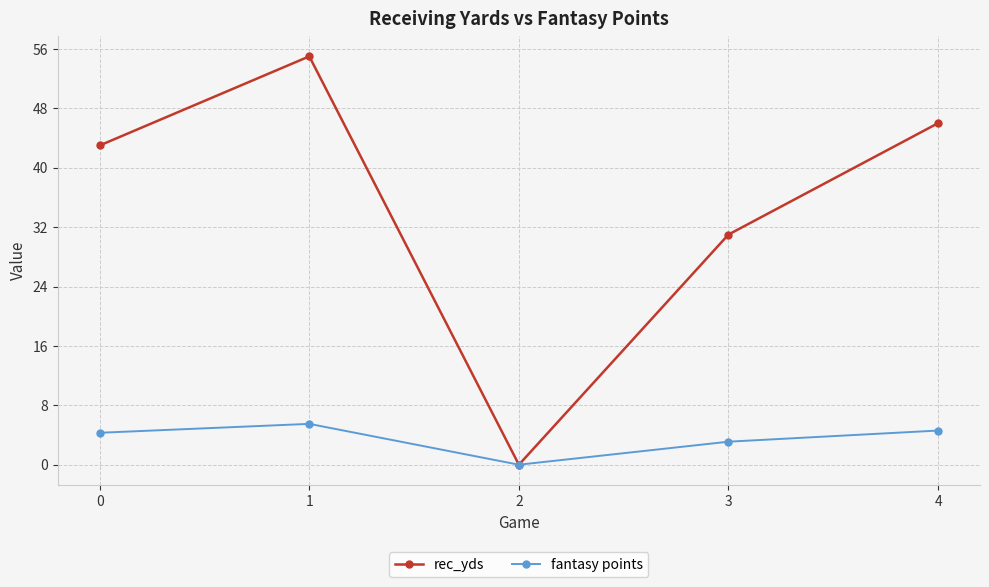

Is this an area chart (filled region under the line)?

No